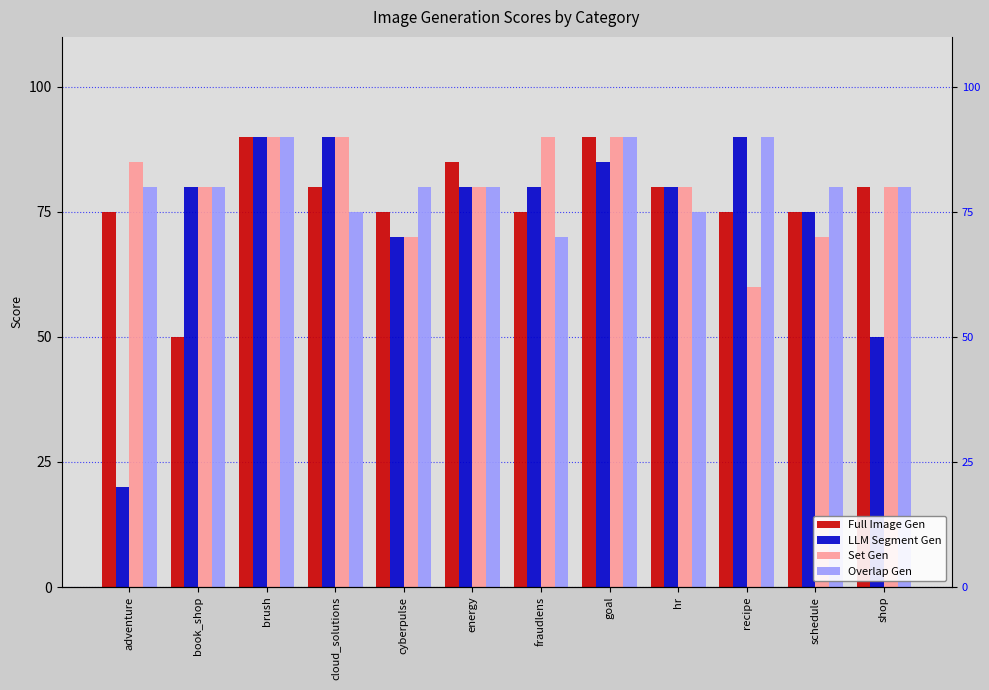

At how many categories does at least one series exceed 72?

12